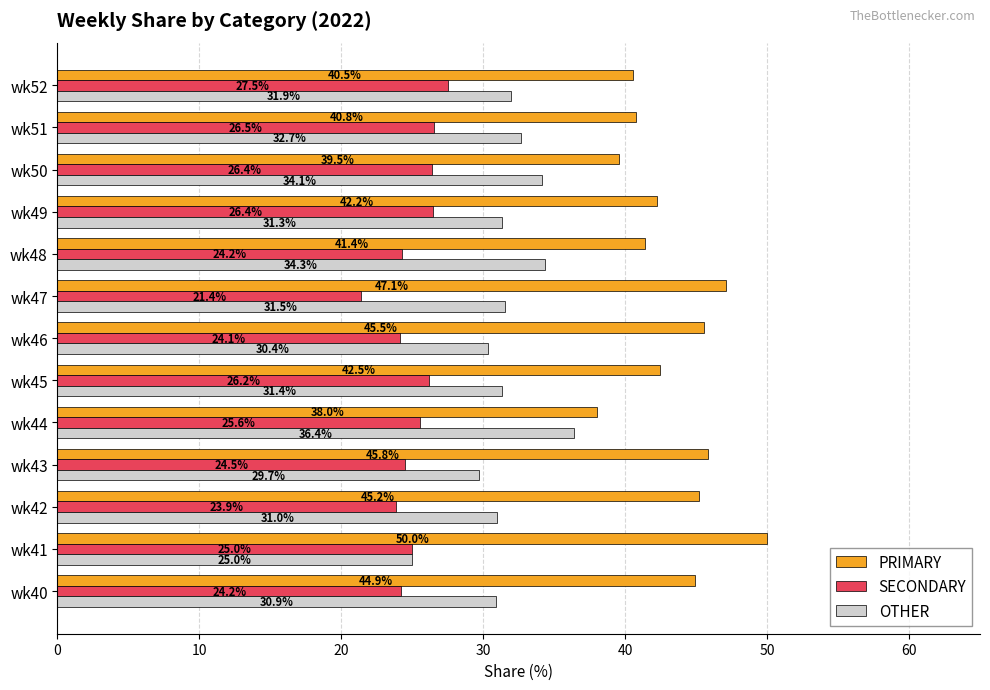

Rank the series by their average value, from highest to lowest.

PRIMARY, OTHER, SECONDARY